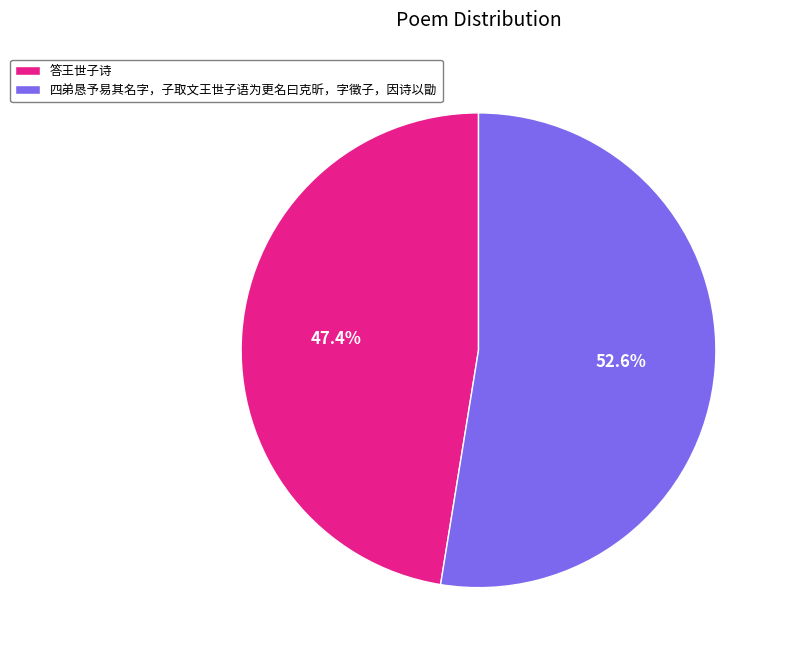

Which category has the biggest portion of the pie?

四弟恳予易其名字，子取文王世子语为更名曰克昕，字徵子，因诗以勖